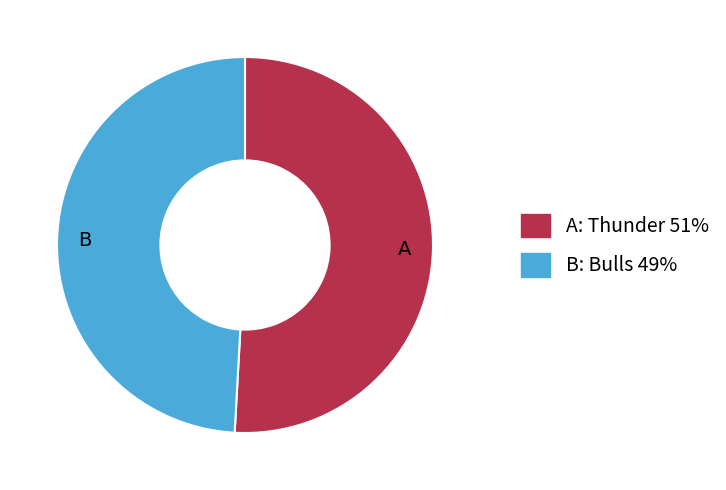

Is there any slice that represents more than half of the pie?

Yes